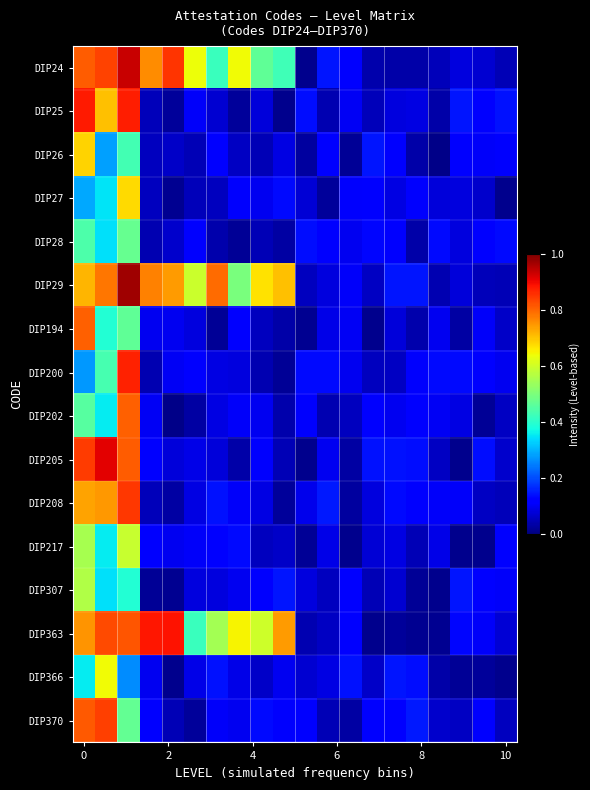

Which series has the widest spread of values?

DIP29